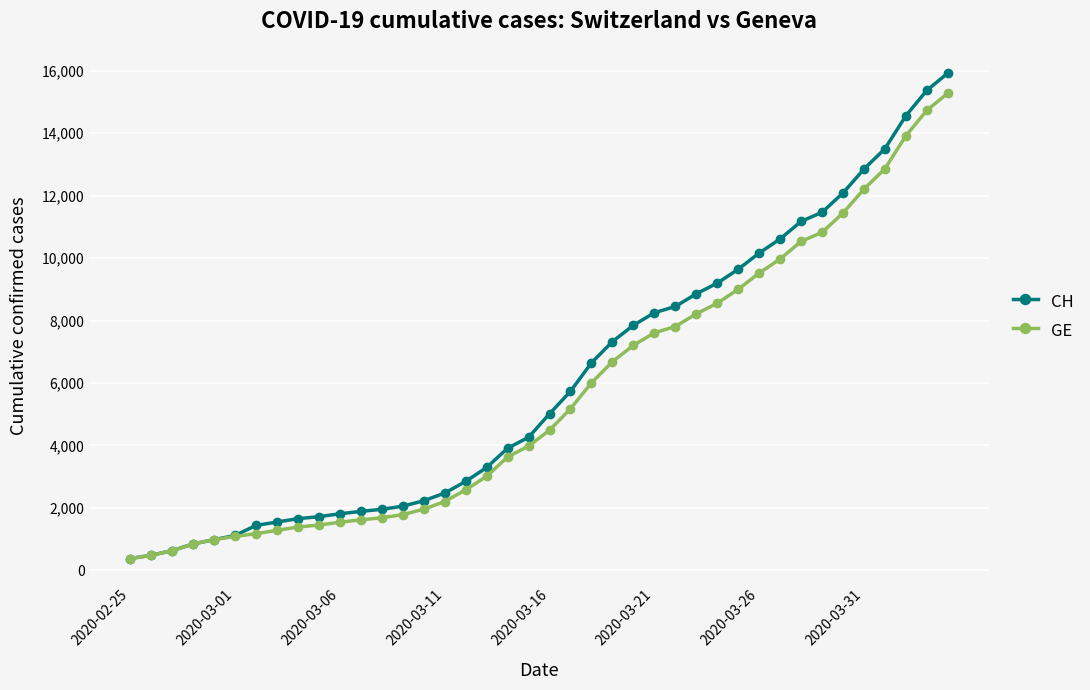

What is the highest value of the GE series?

15284